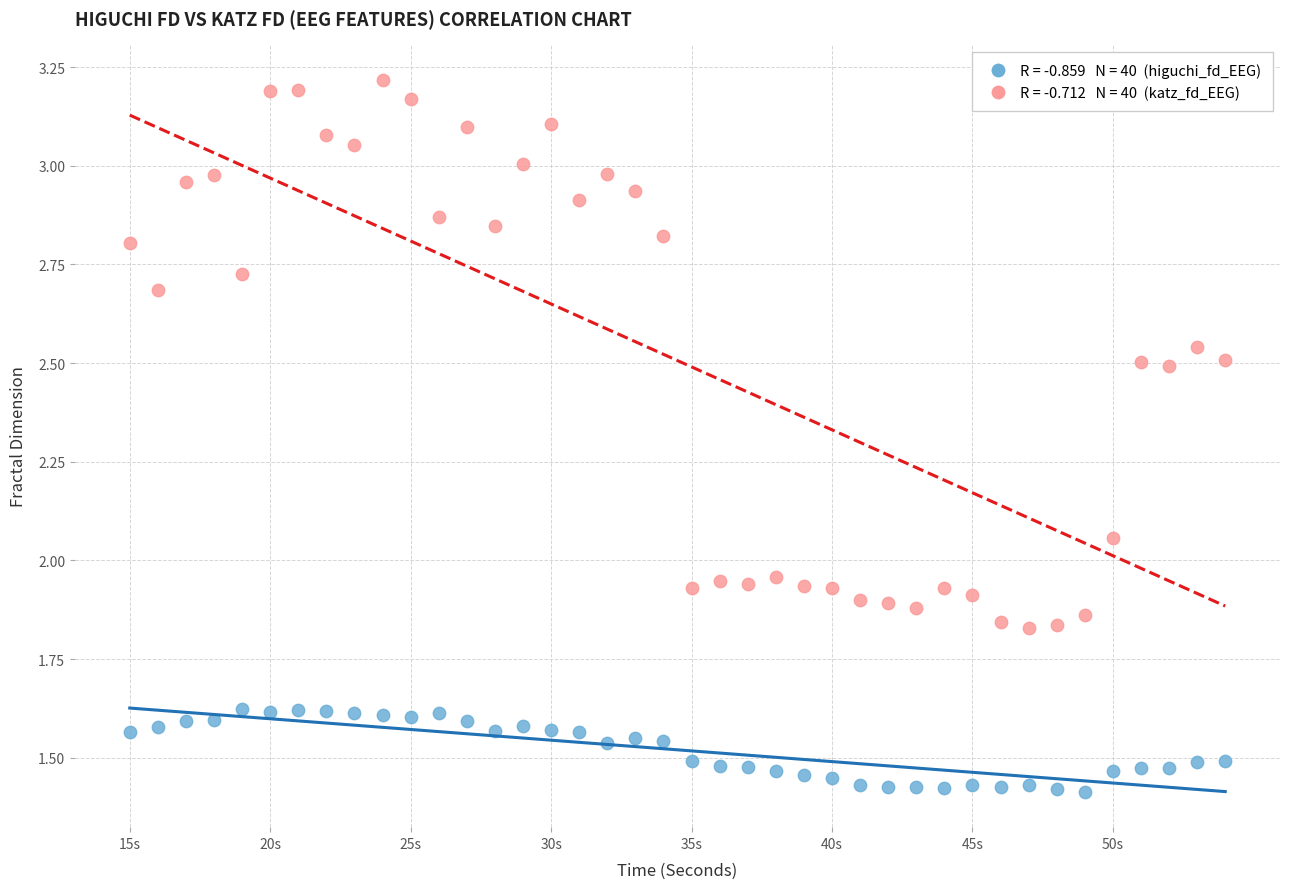

Across all data points, what is the range of X values (max minus min)?

39.0